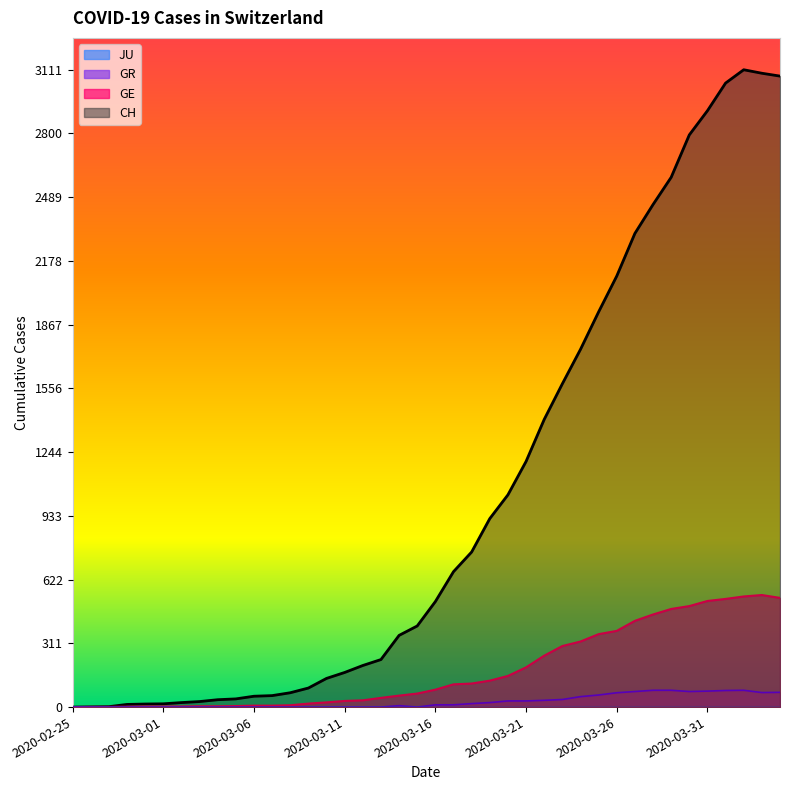

Where is the first local maximum for GR?

2020-03-14